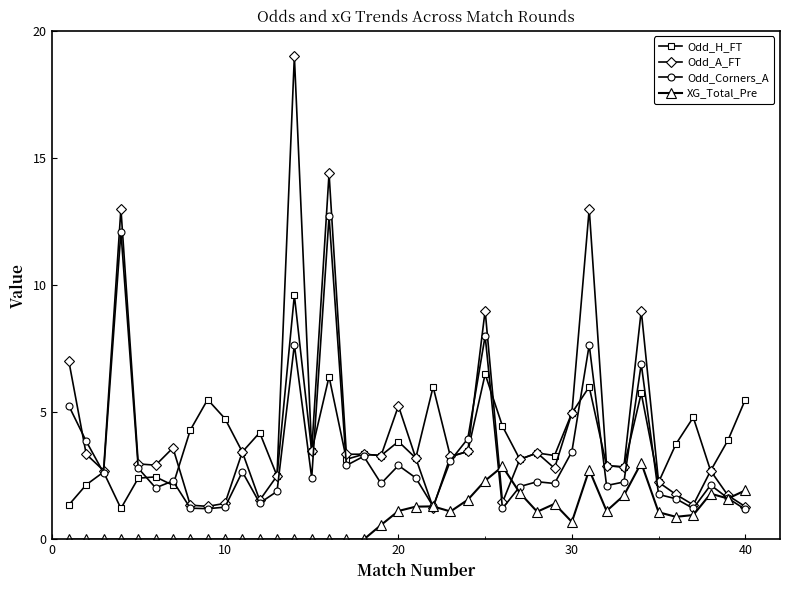

Which series has the largest range (max minus min)?

Odd_A_FT